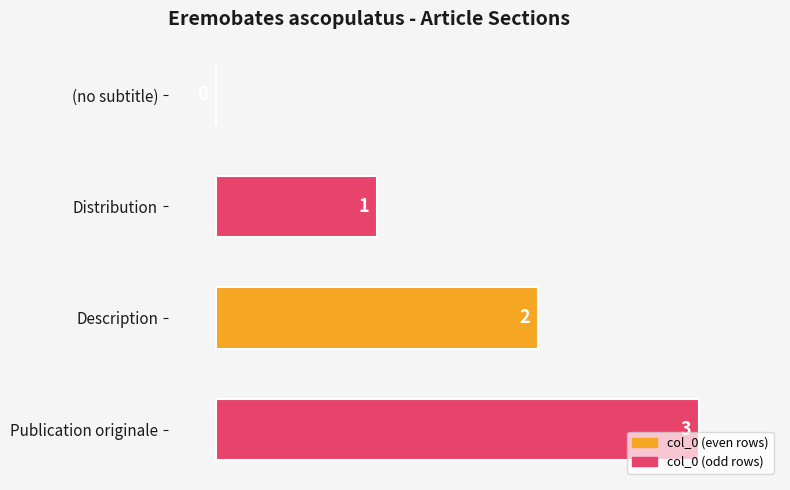

How many positive values are there?

3